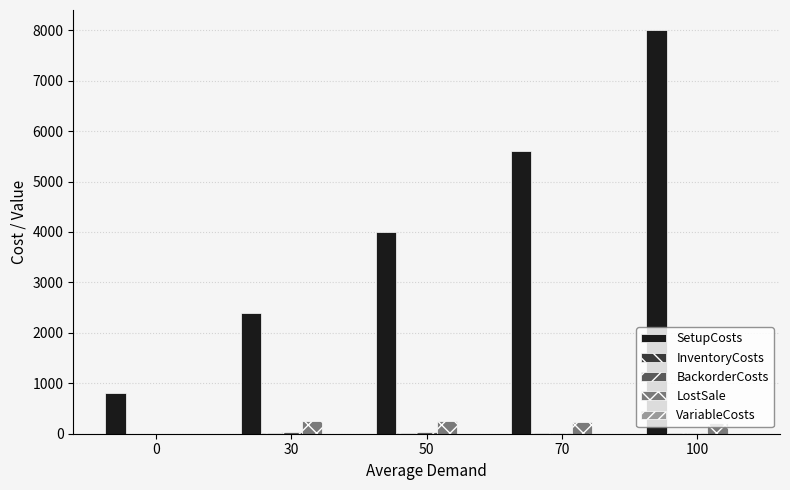

The value of LostSale at 30 is 248.0. True or false?

True